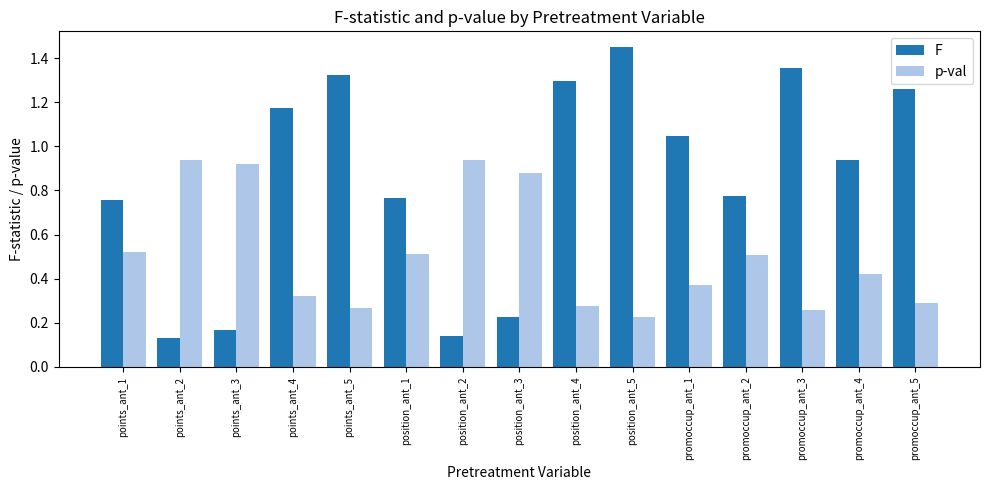

How many bars are there in each group?

2